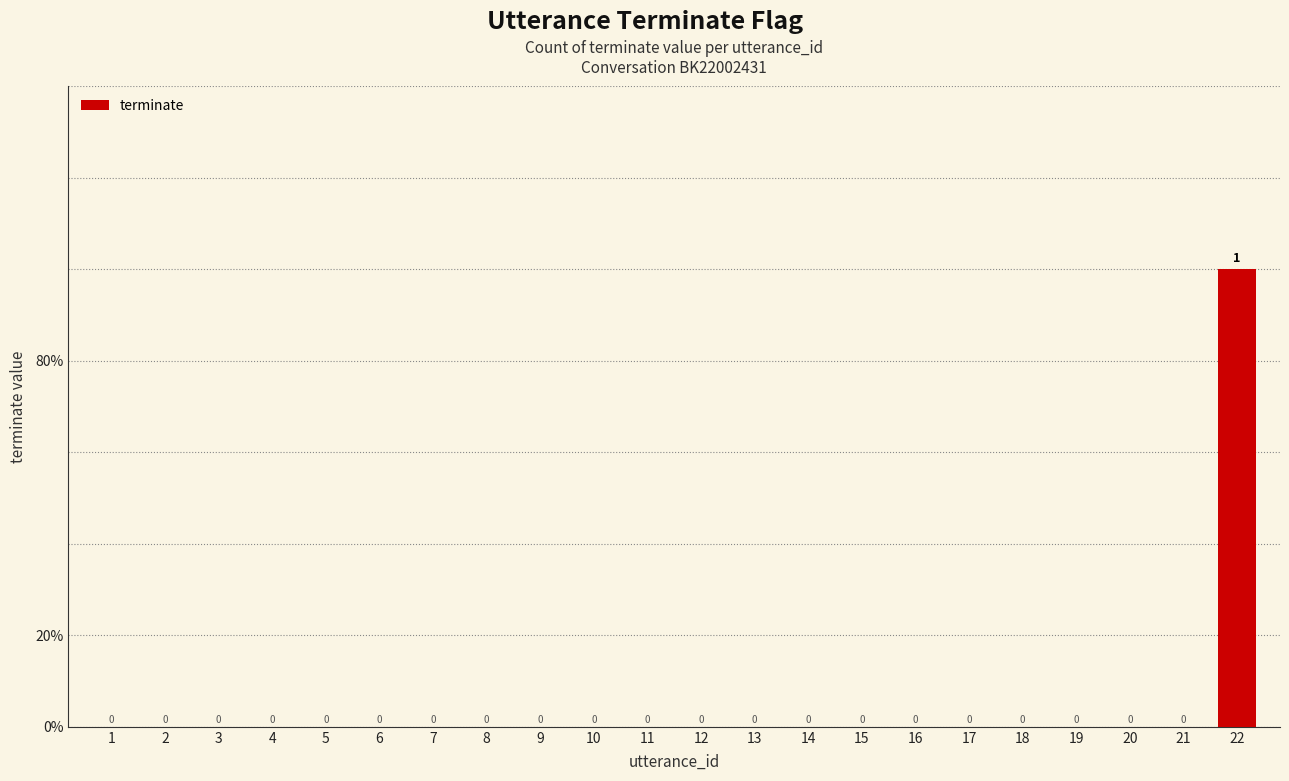

Count the number of values greater than 0.

1